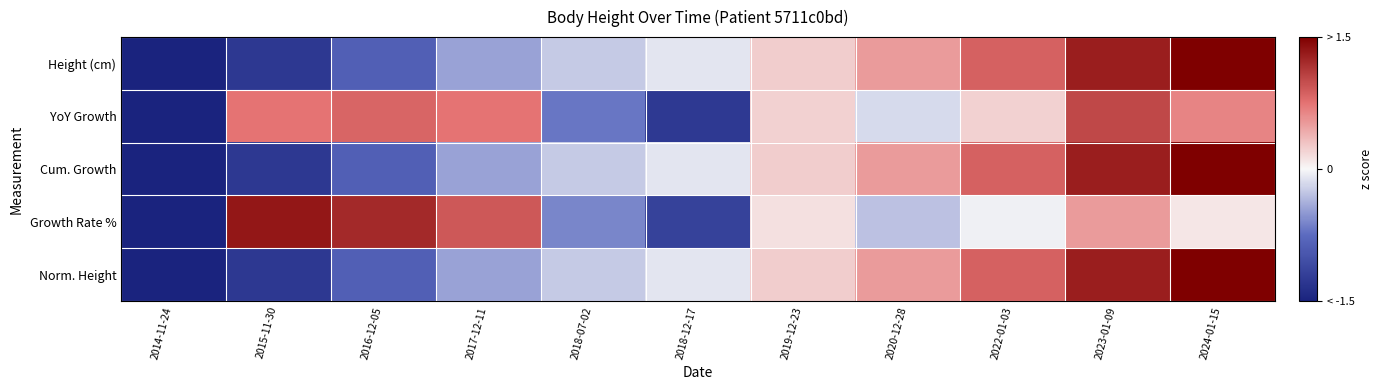

Rank the series by their maximum value, from highest to lowest.

Height (cm), Cum. Growth, Norm. Height, Growth Rate %, YoY Growth